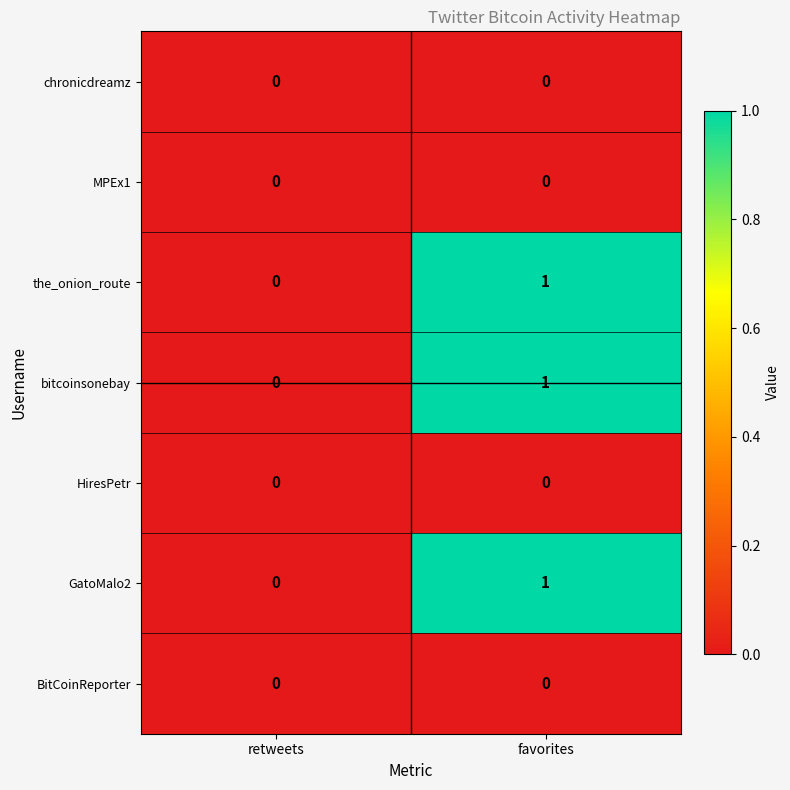

Reading left to right, what are all the values shown in this chart?

chronicdreamz: 0	0
MPEx1: 0	0
the_onion_route: 0	1
bitcoinsonebay: 0	1
HiresPetr: 0	0
GatoMalo2: 0	1
BitCoinReporter: 0	0